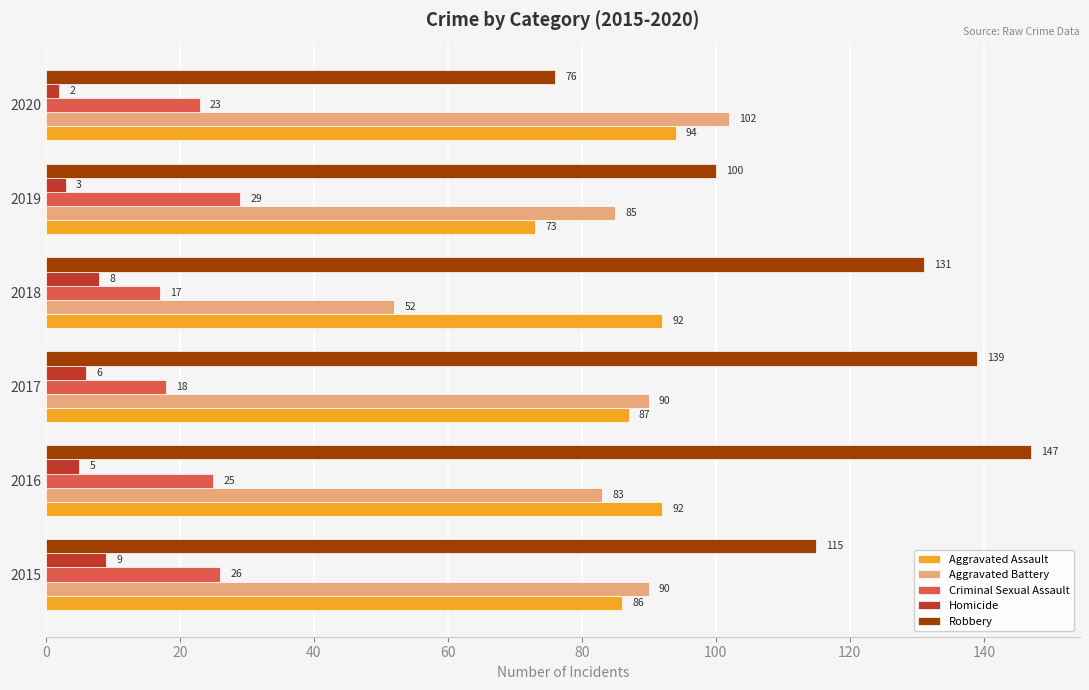

Rank the categories by Robbery value from highest to lowest.

2016, 2017, 2018, 2015, 2019, 2020